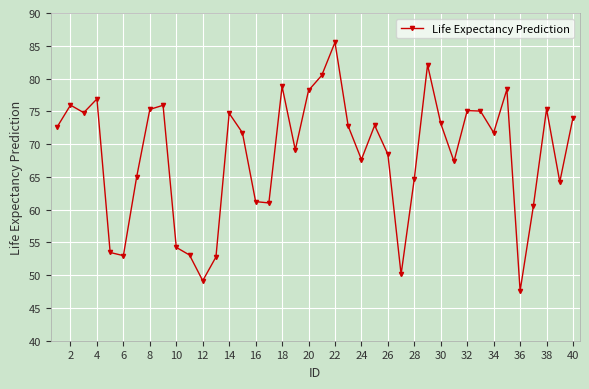

What is the smallest value displayed?

47.6